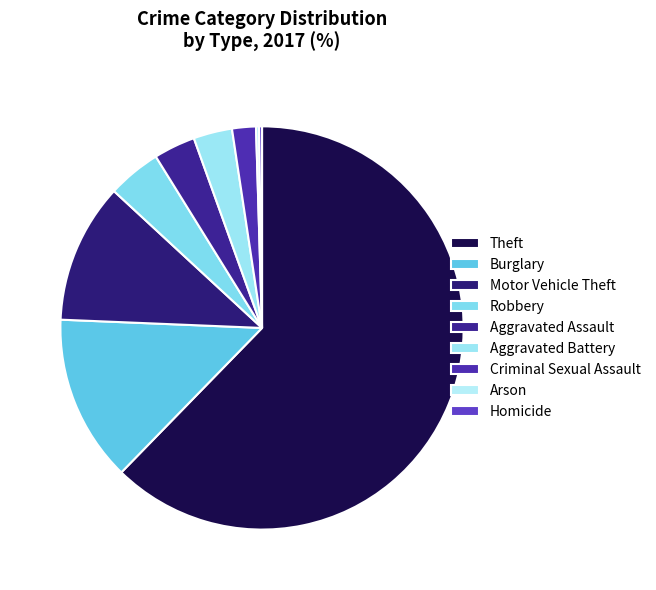

Is there any slice that represents more than half of the pie?

Yes